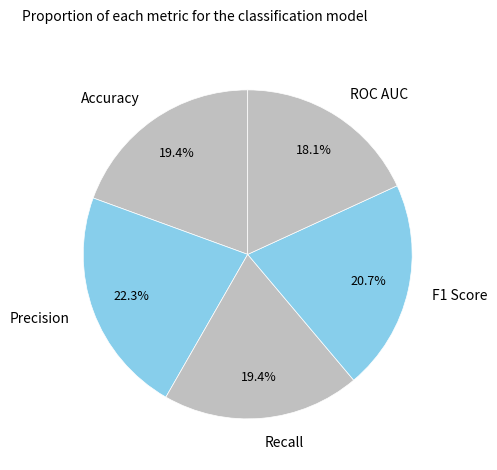

How many segments does this pie chart have?

5